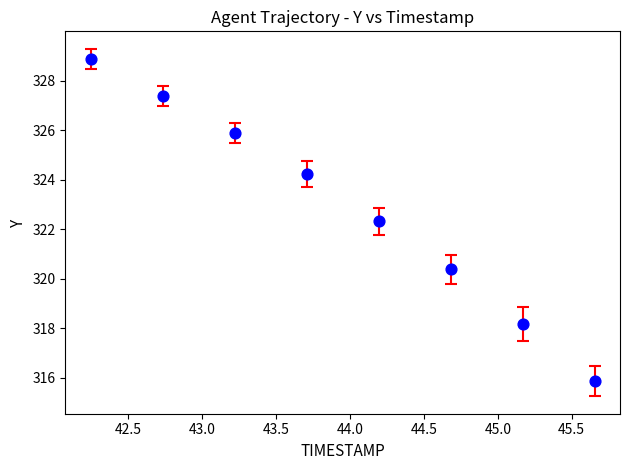

What Y value in the scatter plot is closest to 322?

322.3